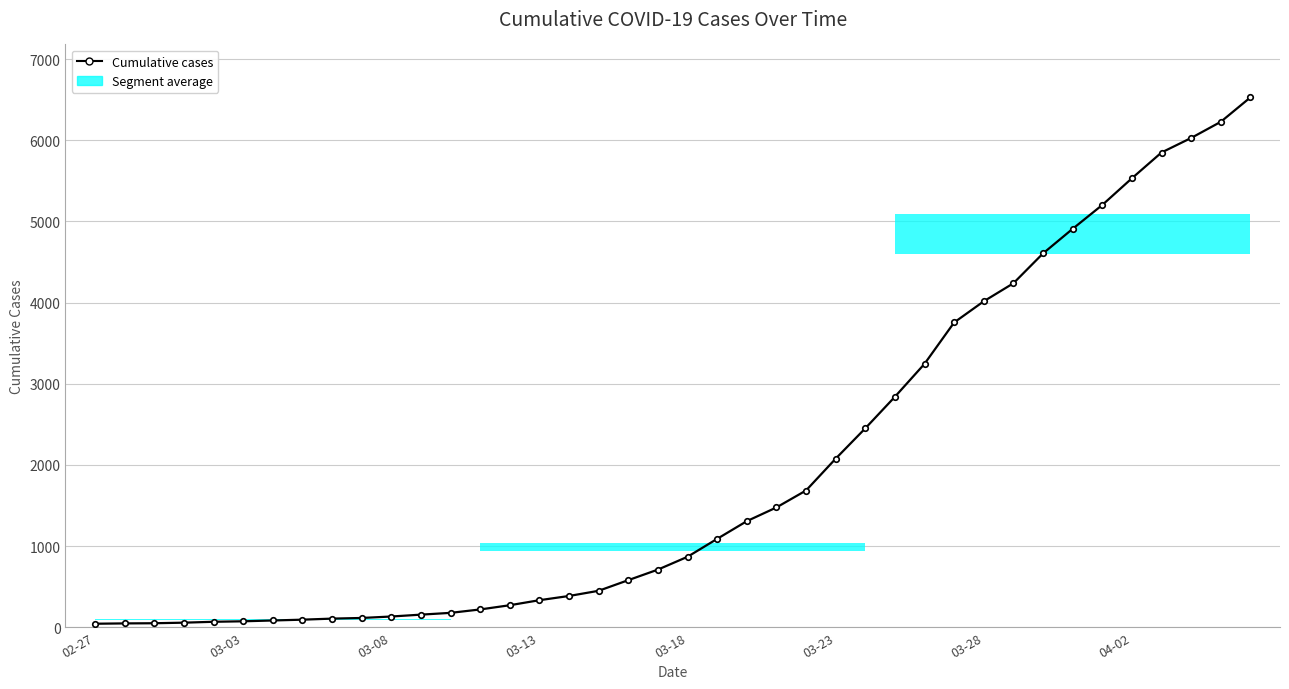

Which has a higher value, 27 or 03-08?

27